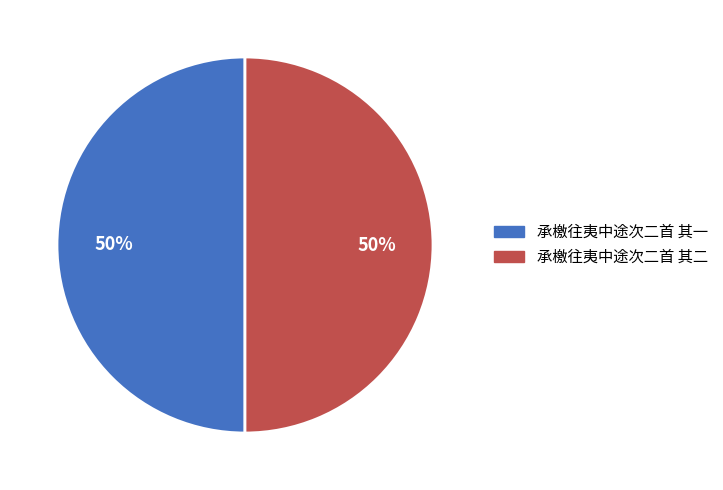

To the nearest percent, what percentage of the pie is 承檄往夷中途次二首 其一?

50%